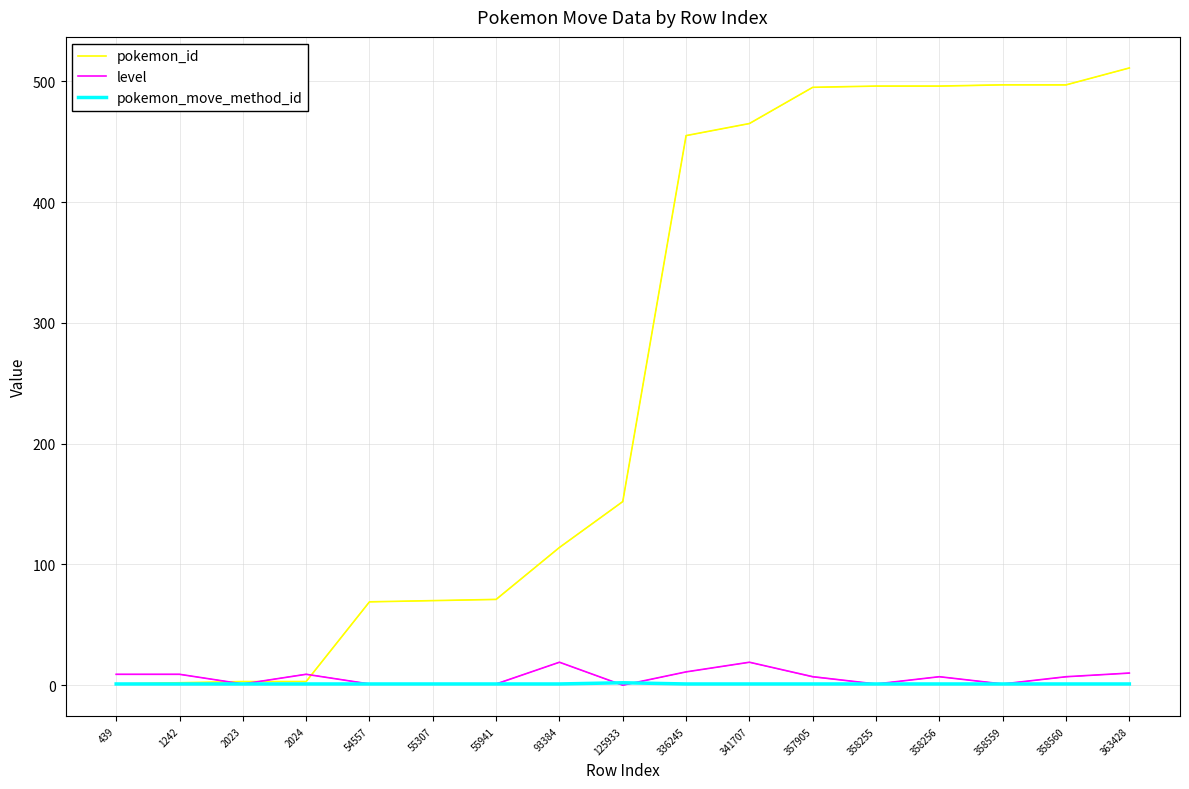

At which category is the sum across all series the highest?

363428